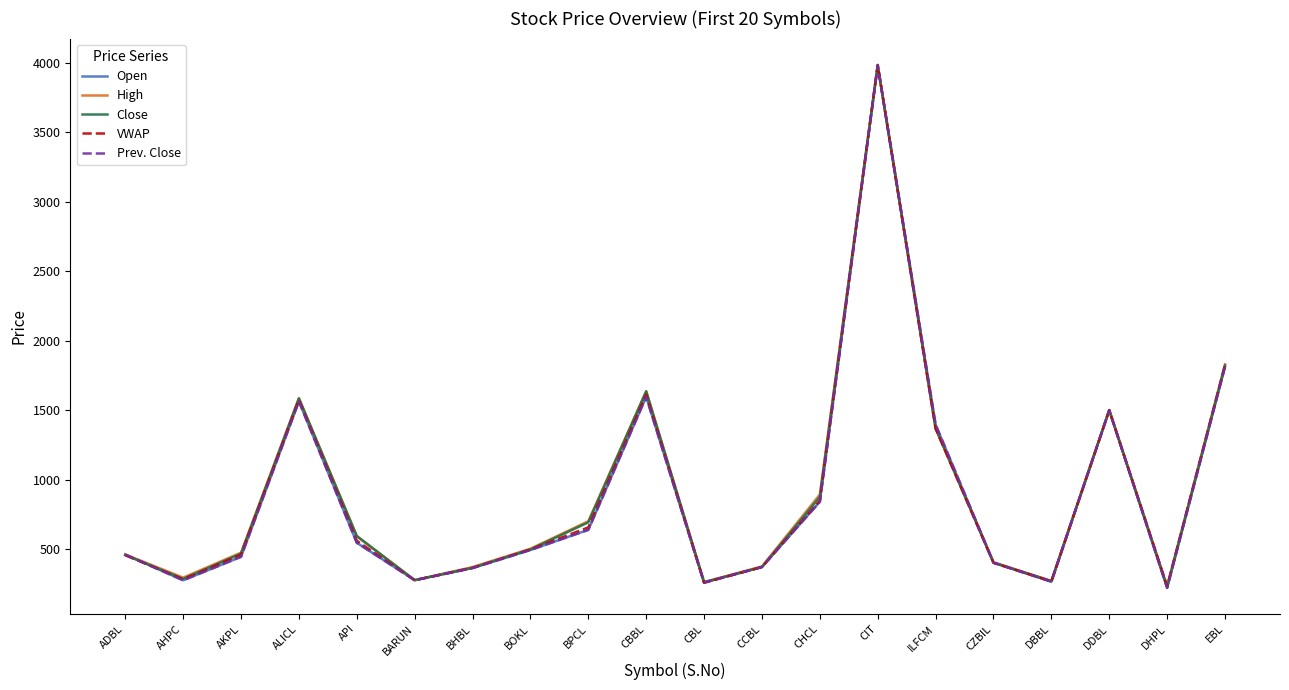

Reading left to right, list all the values displayed in this chart.

Open: ADBL=460.0	AHPC=275.0	AKPL=444.0	ALICL=1563.0	API=545.0	BARUN=276.0	BHBL=363.0	BOKL=493.0	BPCL=638.0	CBBL=1595.0	CBL=259.0	CCBL=371.0	CHCL=840.0	CIT=3980.0	ILFCM=1395.0	CZBIL=402.0	DBBL=265.0	DDBL=1499.0	DHPL=220.0	EBL=1812.0
High: ADBL=461.0	AHPC=294.0	AKPL=474.0	ALICL=1585.0	API=593.0	BARUN=276.0	BHBL=370.0	BOKL=502.0	BPCL=700.0	CBBL=1635.0	CBL=262.0	CCBL=375.0	CHCL=892.0	CIT=3985.0	ILFCM=1368.0	CZBIL=405.0	DBBL=270.0	DDBL=1501.0	DHPL=233.0	EBL=1829.0
Close: ADBL=457.0	AHPC=285.0	AKPL=467.0	ALICL=1584.0	API=593.0	BARUN=276.0	BHBL=365.0	BOKL=497.0	BPCL=692.0	CBBL=1635.0	CBL=261.0	CCBL=370.0	CHCL=875.0	CIT=3980.0	ILFCM=1368.0	CZBIL=402.0	DBBL=269.0	DDBL=1499.0	DHPL=226.0	EBL=1820.0
VWAP: ADBL=455.6	AHPC=281.7	AKPL=458.4	ALICL=1571.3	API=559.4	BARUN=275.1	BHBL=364.8	BOKL=496.8	BPCL=655.7	CBBL=1609.9	CBL=257.0	CCBL=370.1	CHCL=848.2	CIT=3982.0	ILFCM=1368.0	CZBIL=400.3	DBBL=266.8	DDBL=1497.5	DHPL=231.3	EBL=1822.3
Prev. Close: ADBL=460.0	AHPC=275.0	AKPL=444.0	ALICL=1563.0	API=545.0	BARUN=276.0	BHBL=363.0	BOKL=493.0	BPCL=638.0	CBBL=1595.0	CBL=259.0	CCBL=371.0	CHCL=840.0	CIT=3980.0	ILFCM=1395.0	CZBIL=402.0	DBBL=265.0	DDBL=1499.0	DHPL=220.0	EBL=1812.0